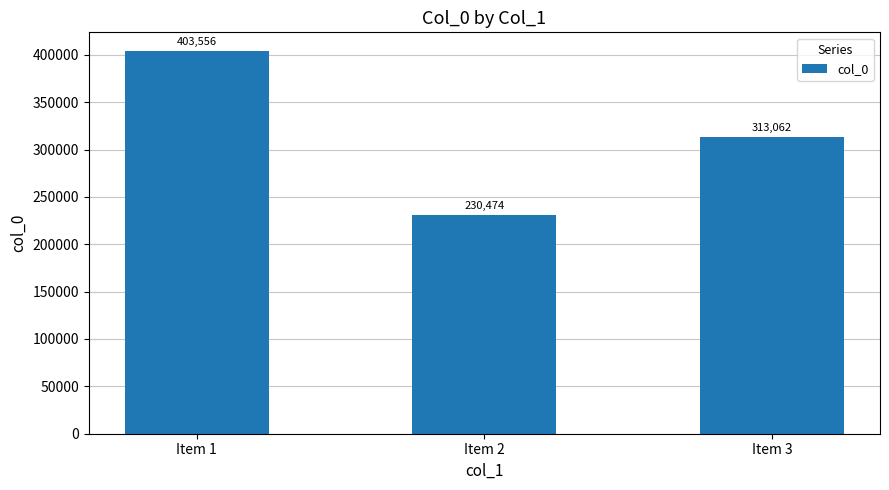

The chart shows a value of 230474 at Item 2. True or false?

True